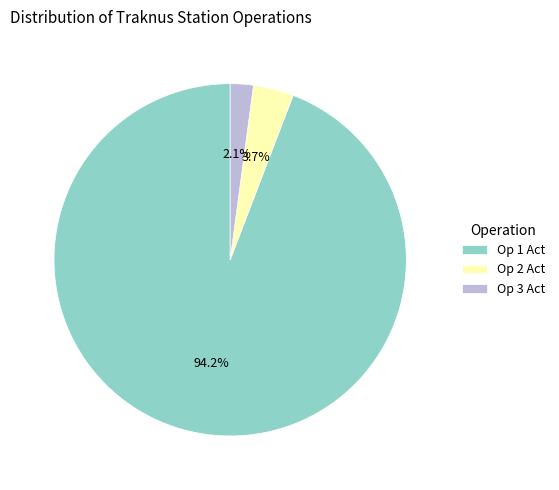

Combined, do Op 1 Act and Op 3 Act account for over 50%?

Yes